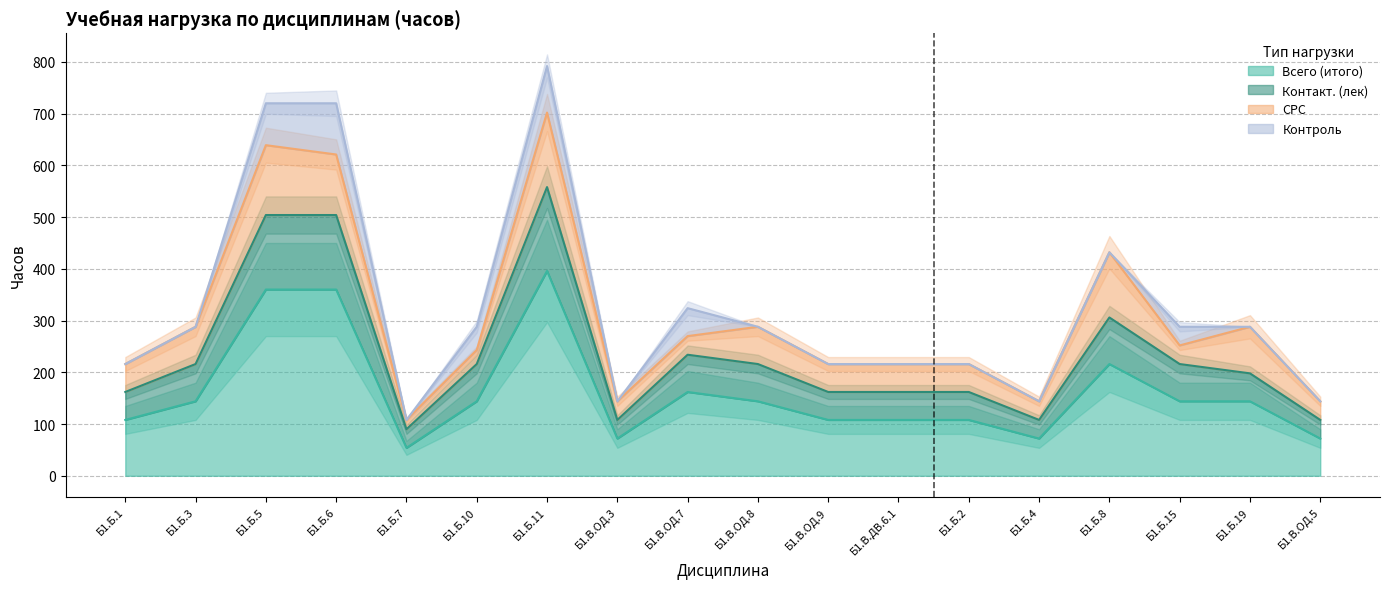

The value of Всего (итого) at Б1.Б.4 is 41. True or false?

False